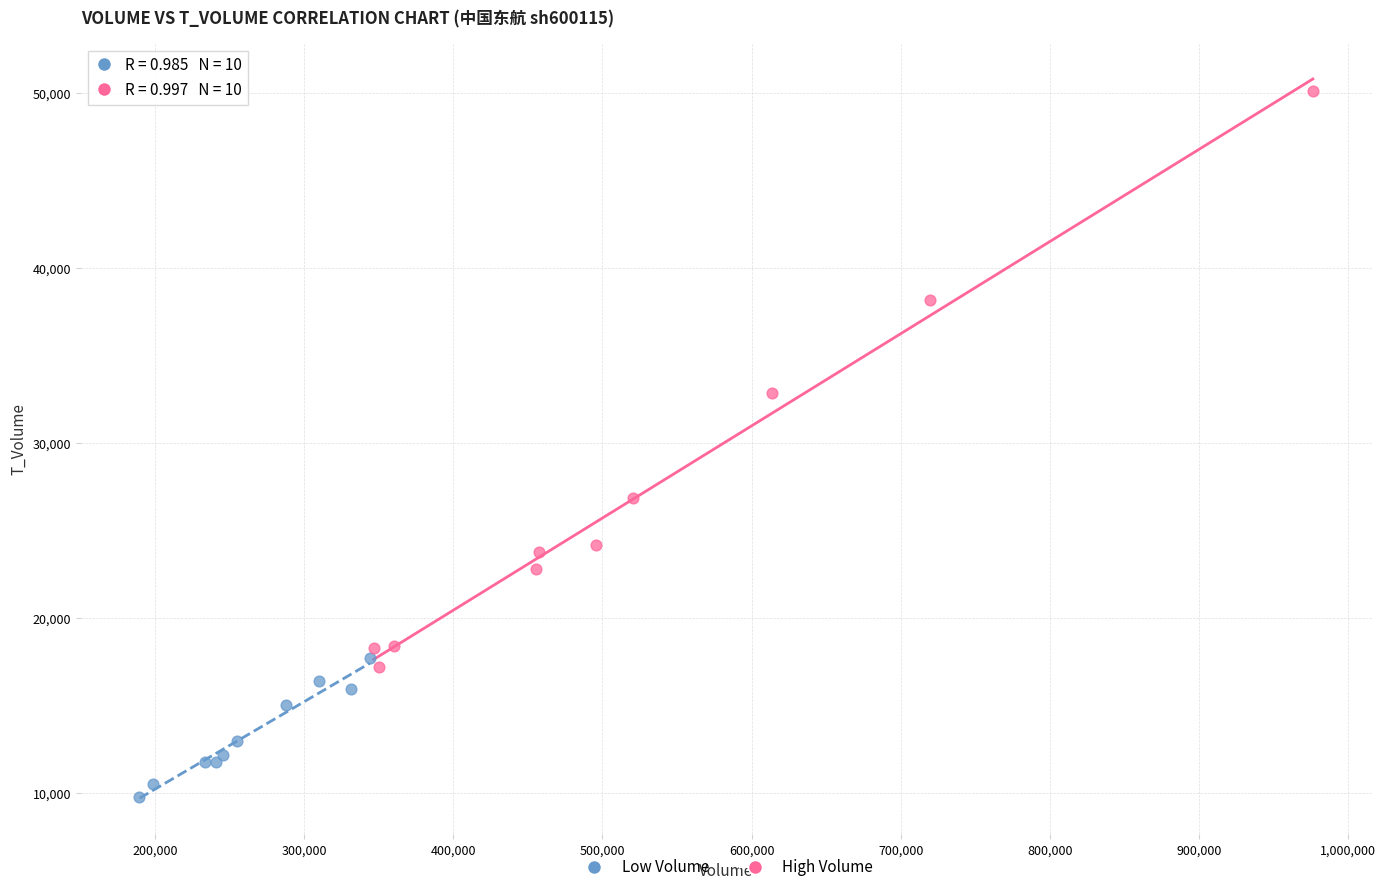

Which series has the largest Y range (max minus min)?

High Volume